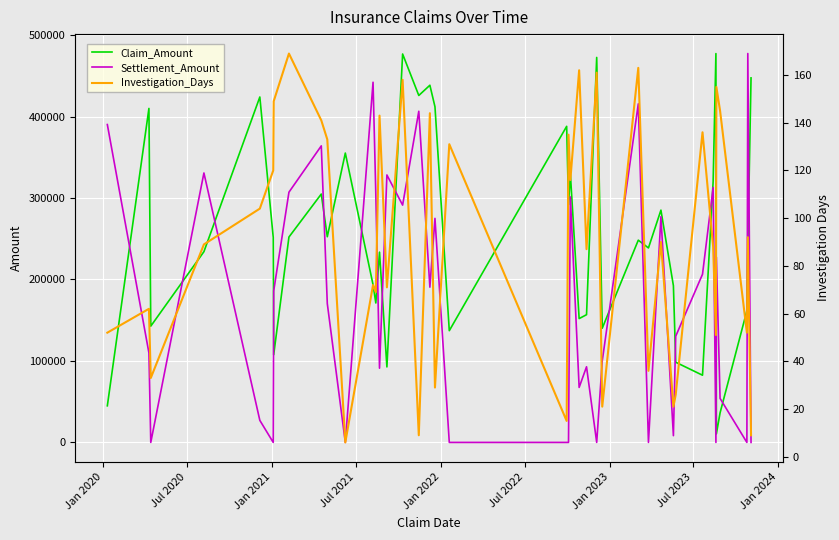

What is the difference between the maximum and minimum values in the Investigation_Days series?

163